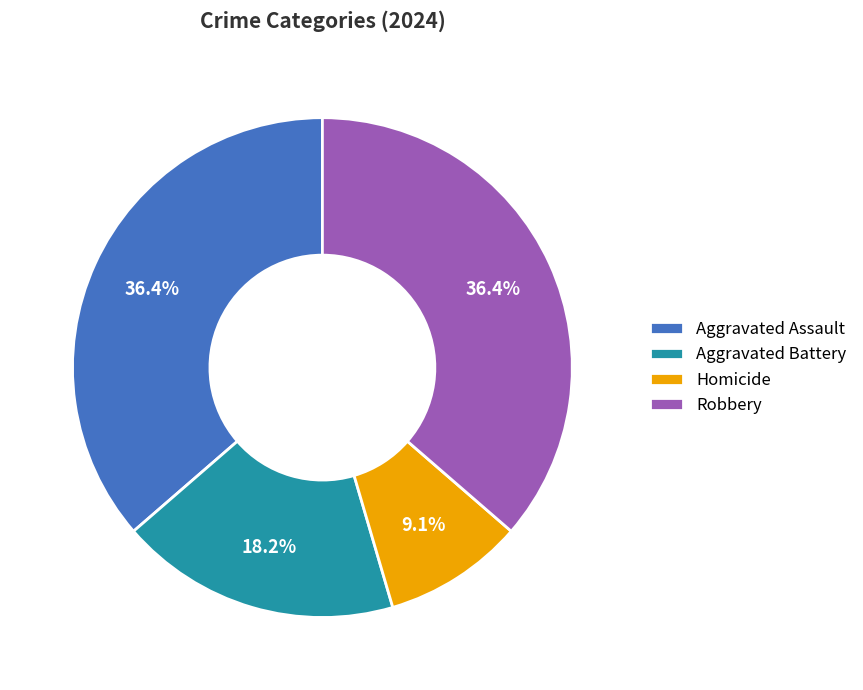

What percentage is the Aggravated Assault slice, to the nearest percent?

36%